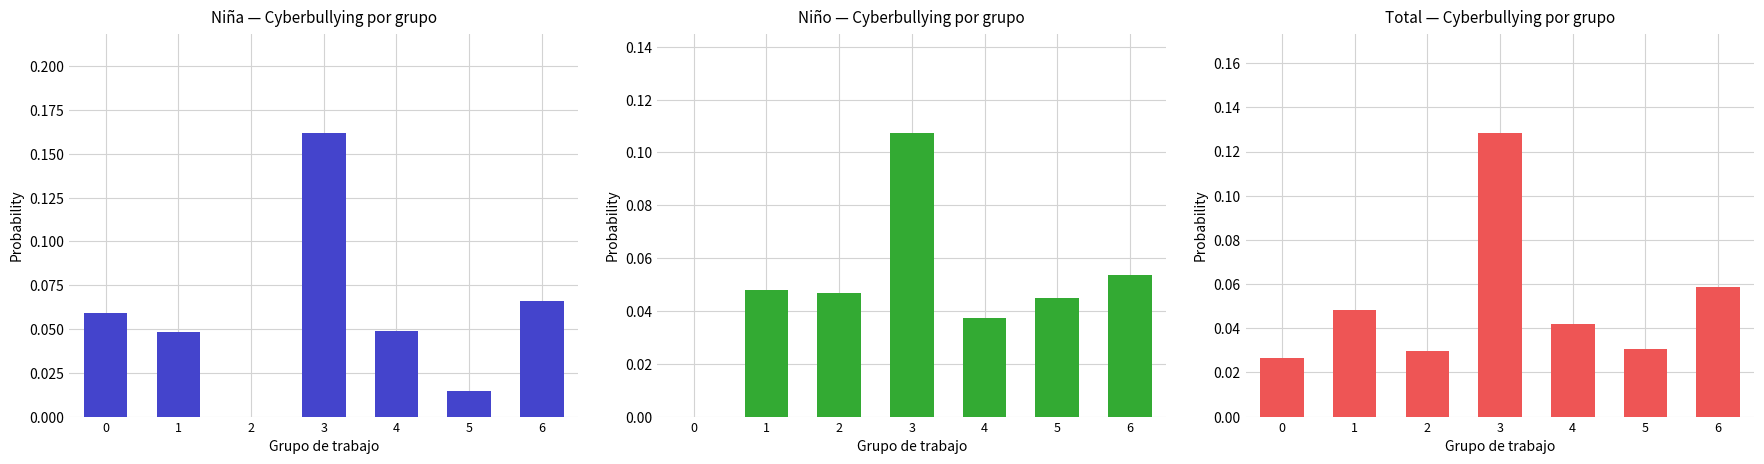

List the labels in order of Niña value, smallest first.

2, 5, 1, 4, 0, 6, 3